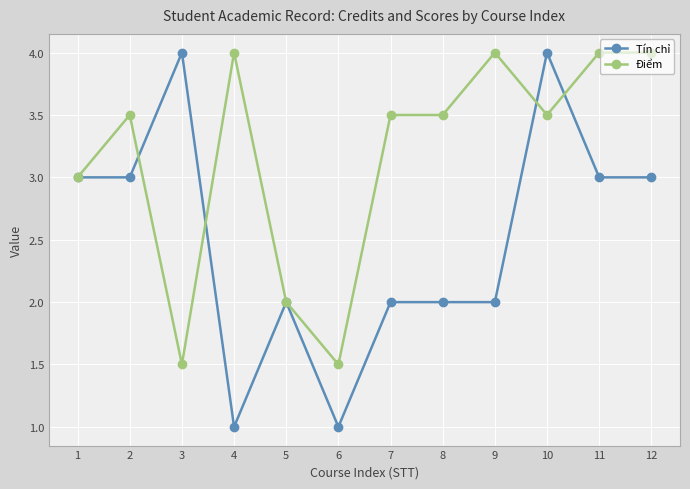

At which category does Tín chỉ reach its first local peak?

3